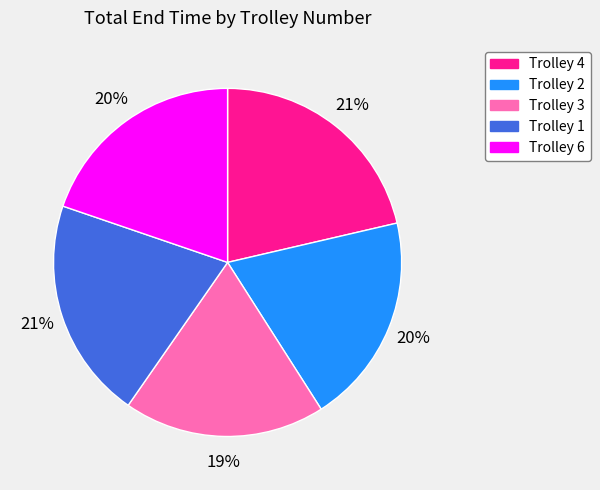

The Trolley 2 slice represents 10% of the pie. True or false?

False